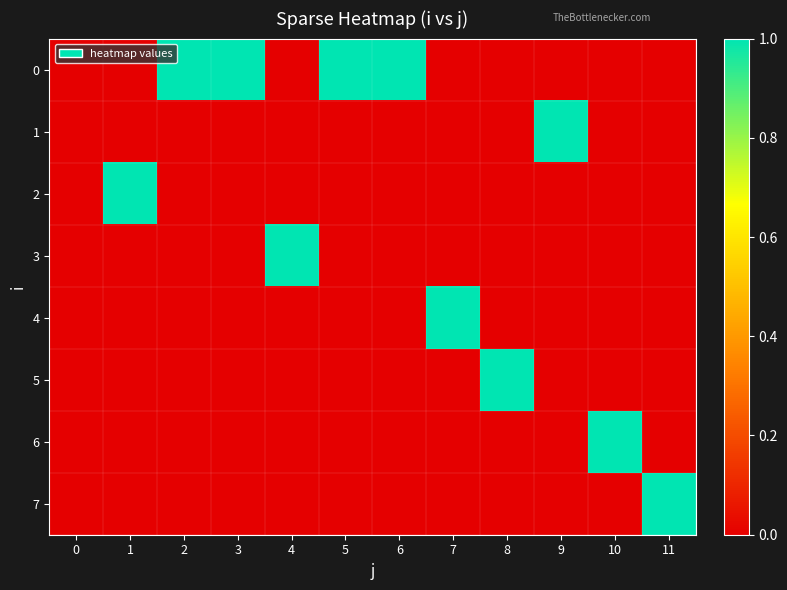

Which has a higher value, 0 or 3?

3